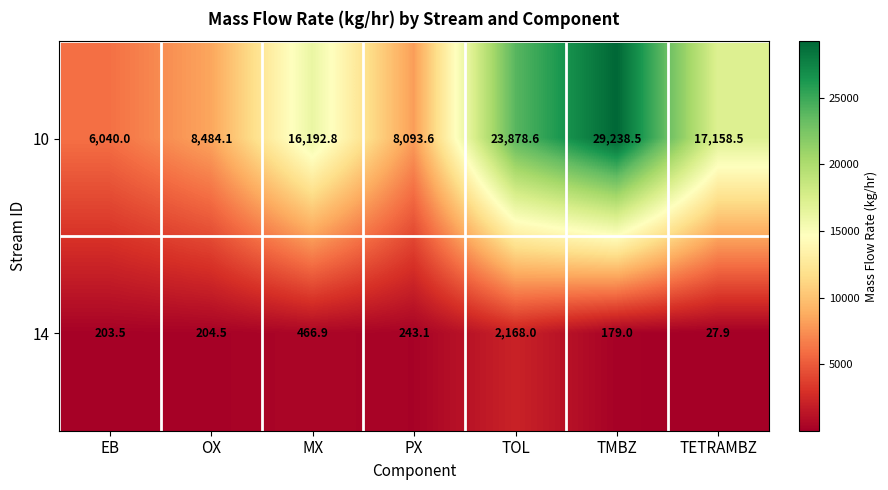

Reading left to right, transcribe all the data shown in this chart.

10: EB=6040.0	OX=8484.1	MX=16192.8	PX=8093.6	TOL=23878.6	TMBZ=29238.5	TETRAMBZ=17158.5
14: EB=203.5	OX=204.5	MX=466.9	PX=243.1	TOL=2168.0	TMBZ=179.0	TETRAMBZ=27.9